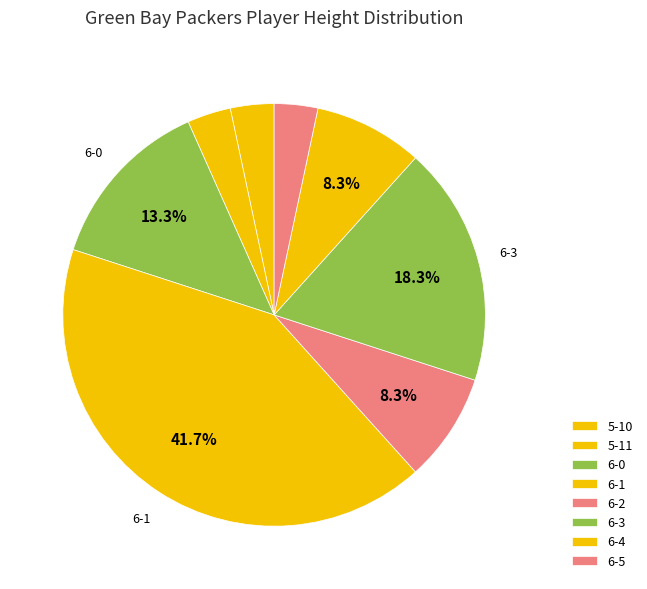

To the nearest percent, what portion does 6-3 represent?

18%